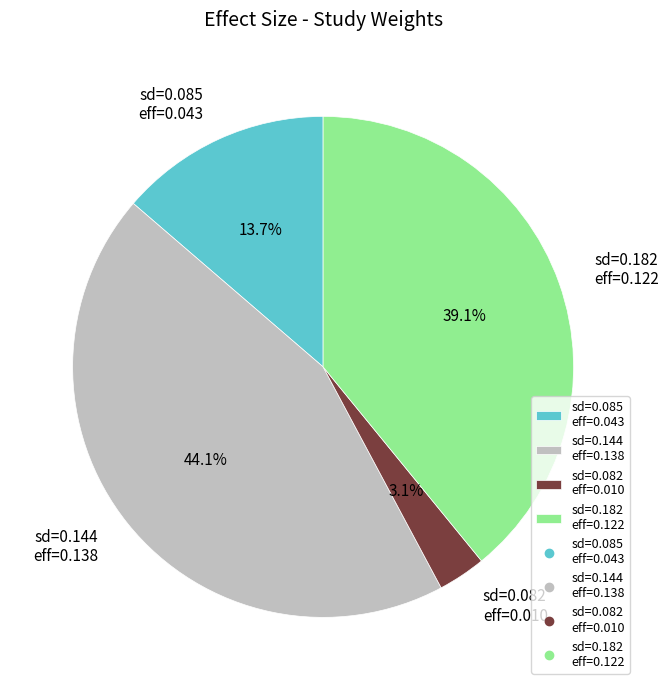

Is there any slice that represents more than half of the pie?

No